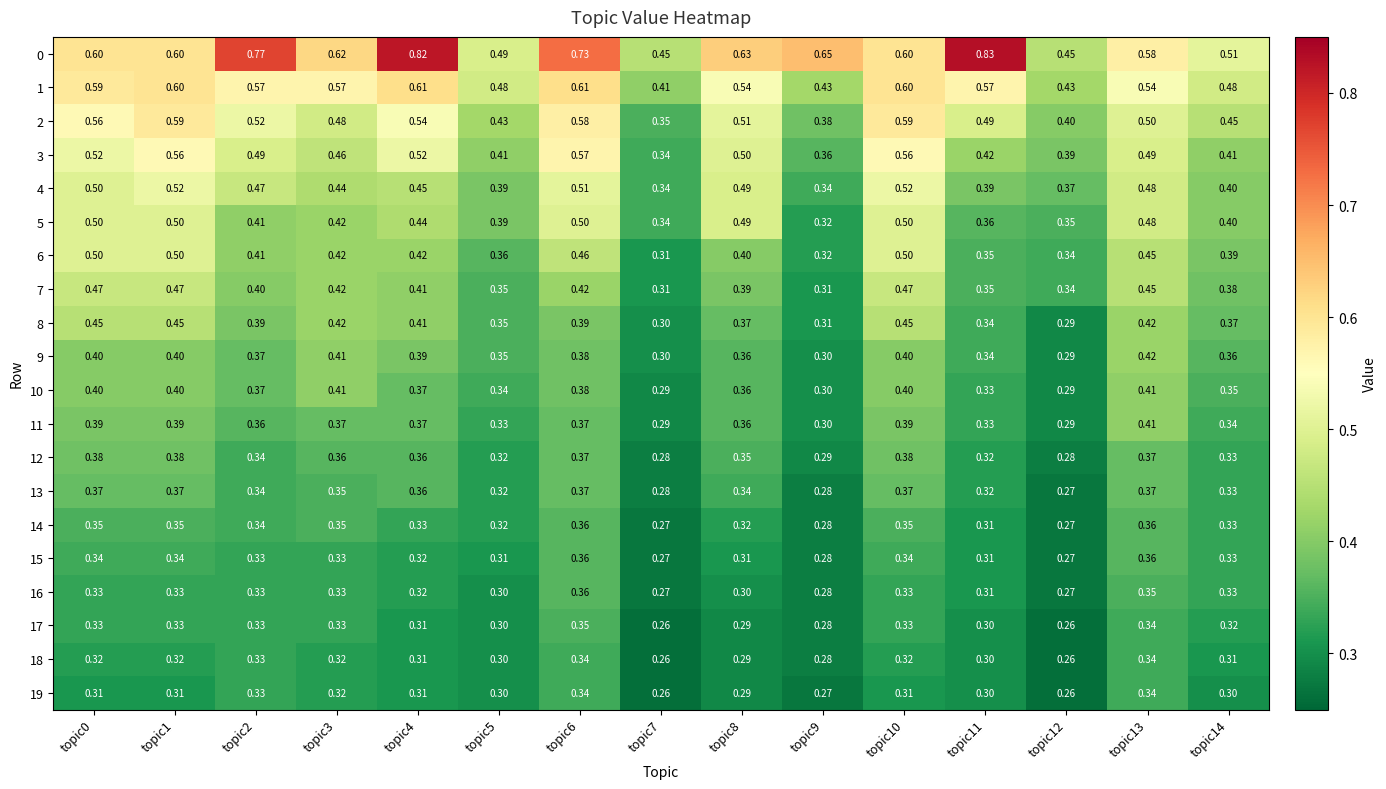

Is the value of 15 at topic4 greater than the value of 7 at topic10?

No